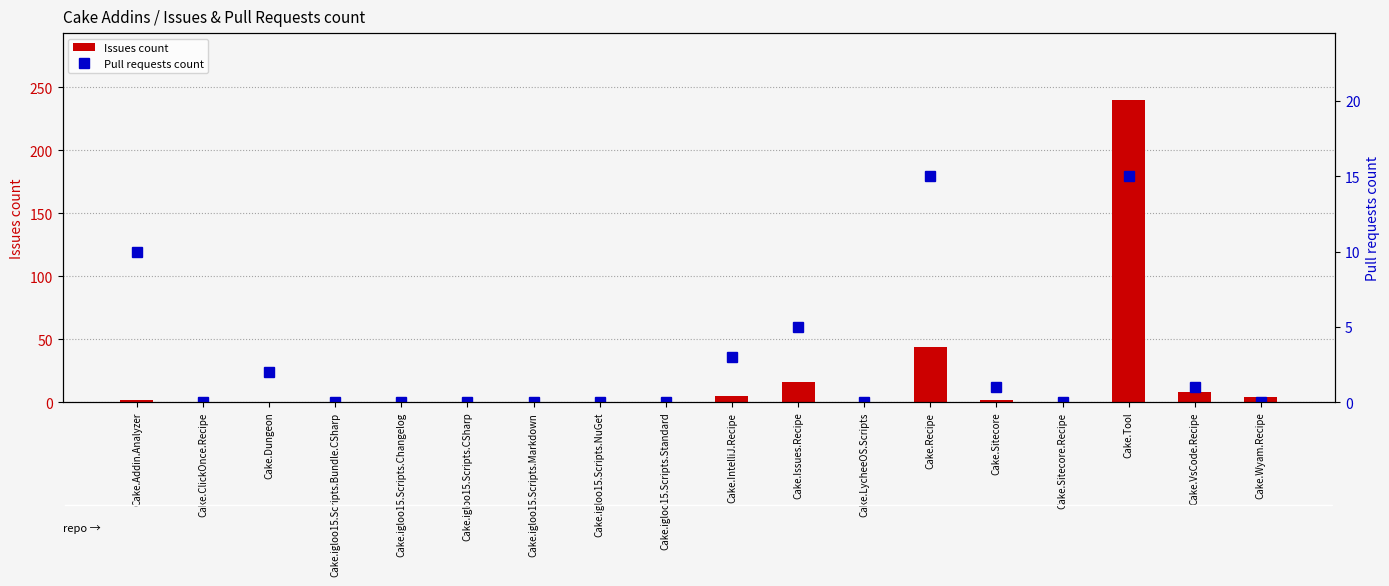

At how many categories does at least one series exceed 191?

1